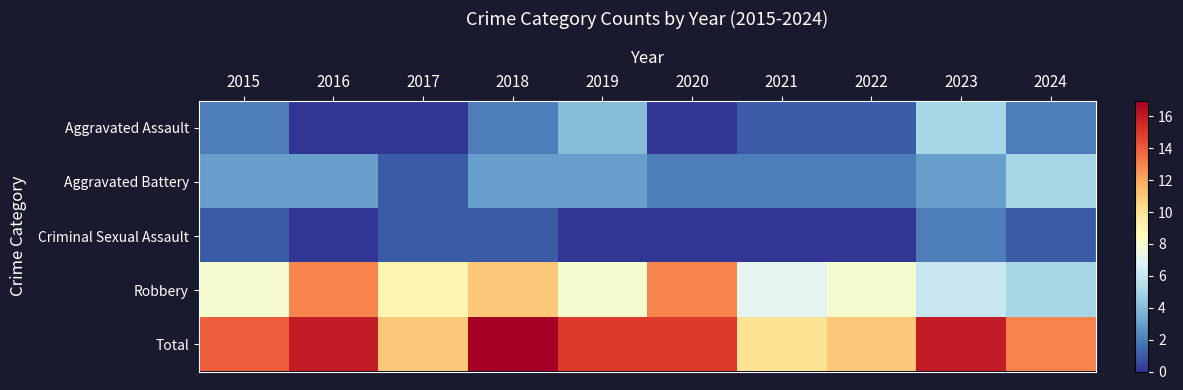

At how many categories does at least one series exceed 5?

10